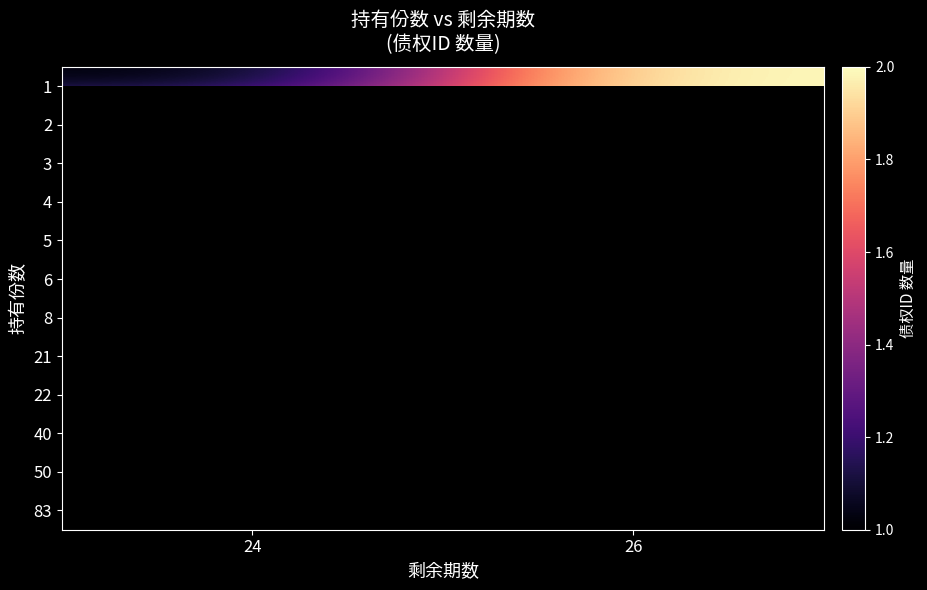

How many series are shown in this chart?

12